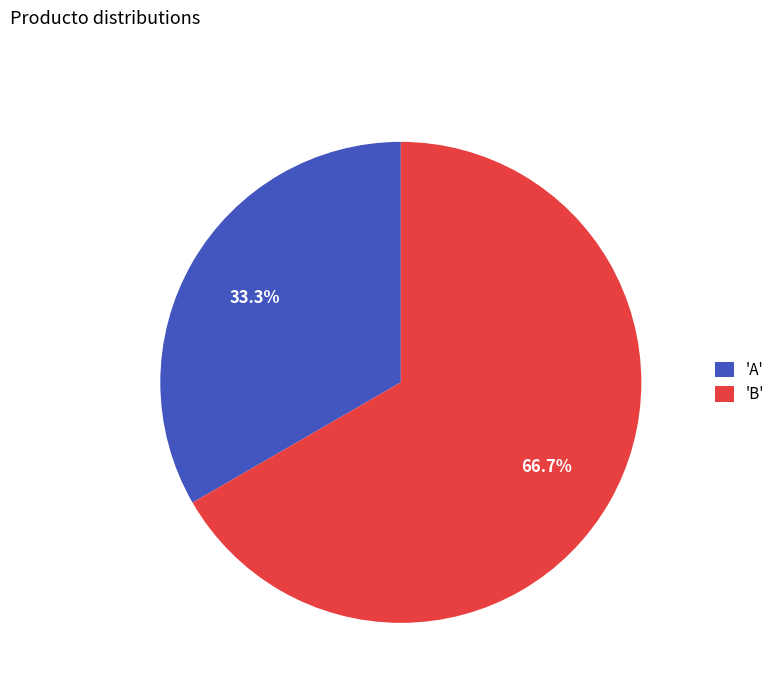

What is the smallest slice in the pie chart?

'A'